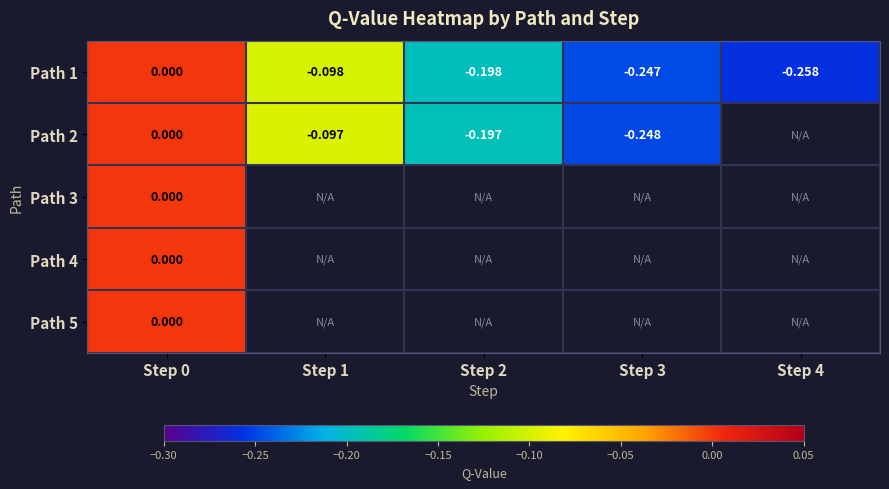

At which category is the sum across all series the highest?

Step 0